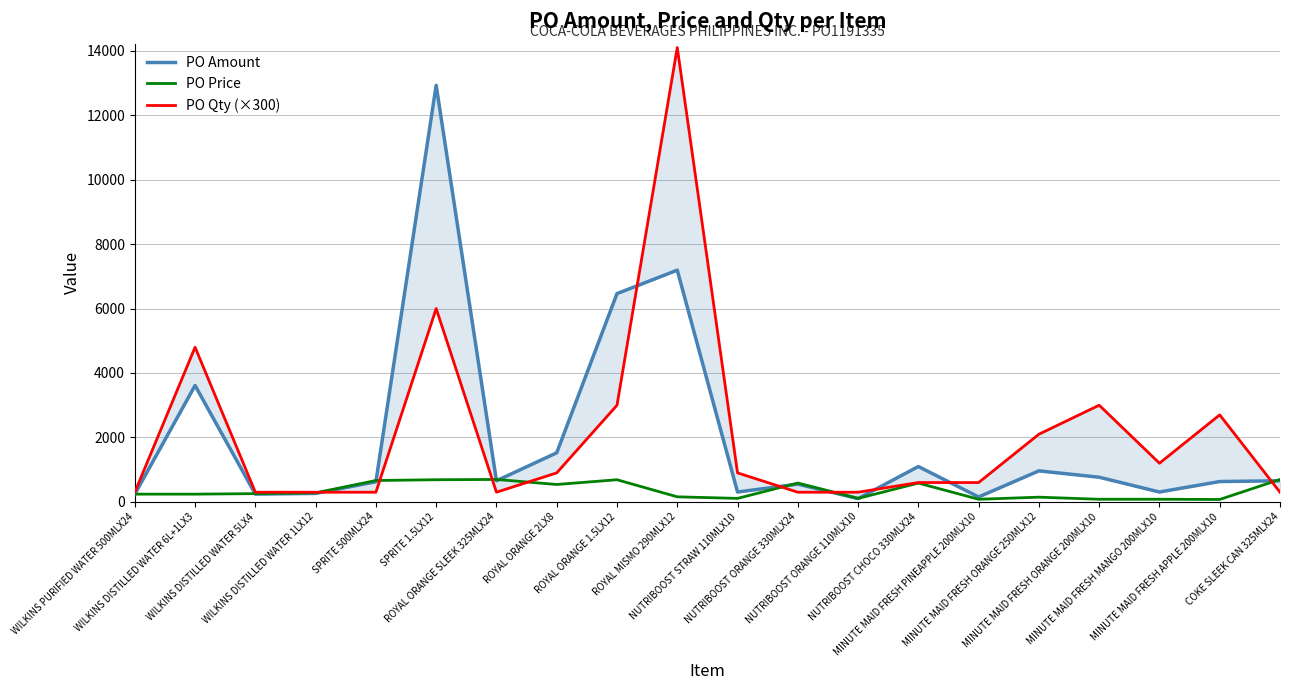

At which label does PO Amount reach its peak?

SPRITE 1.5LX12